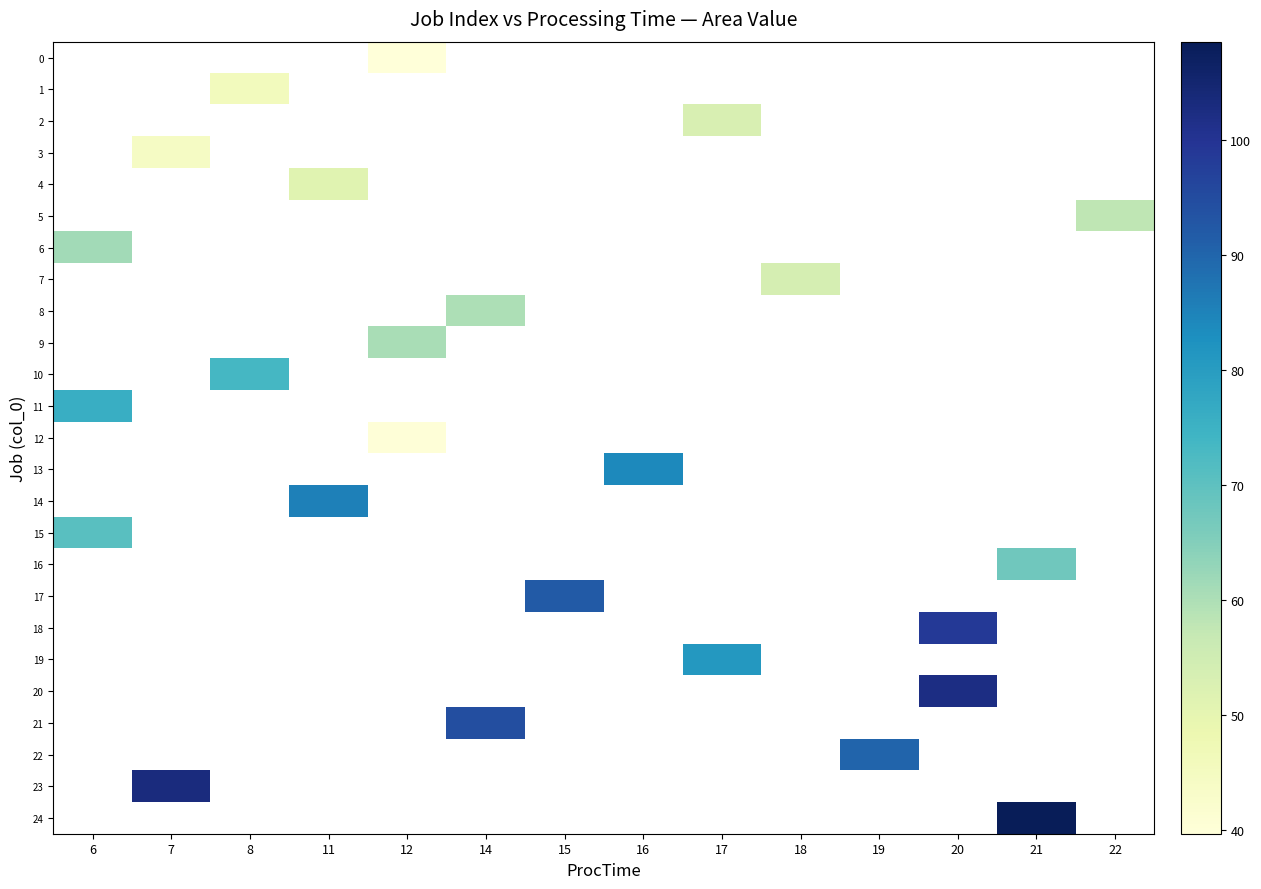

What is the greatest value displayed?

108.5